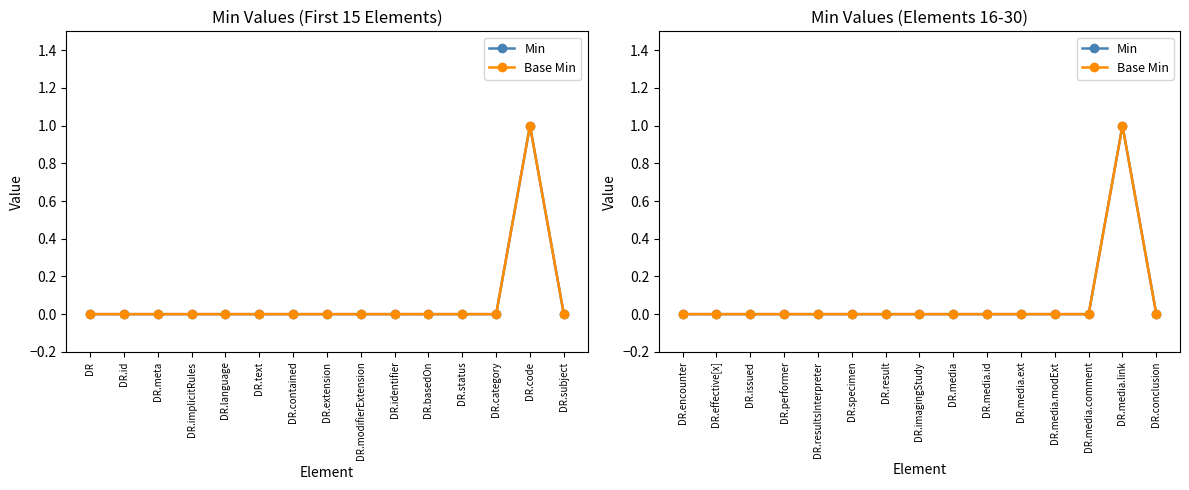

What is the difference between the maximum and second lowest values in the Min series?

1